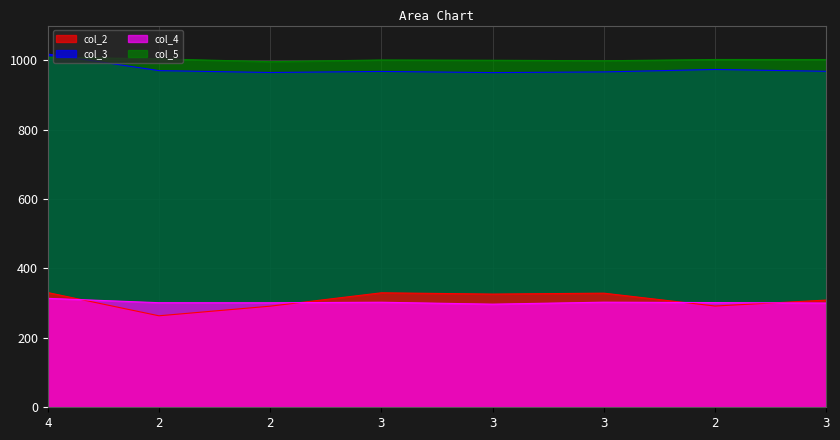

Reading left to right, extract all data points from this chart.

col_2: 4=330.6	2=263.6	2=291.4	3=329.9	3=326.2	3=328.8	2=291.8	3=308.9
col_3: 4=1017.9	2=970.1	2=964.7	3=967.8	3=964.4	3=966.4	2=973.5	3=968.2
col_4: 4=313.9	2=301.4	2=301.2	3=302.7	3=297.2	3=302.8	2=301.7	3=300.4
col_5: 4=1008.9	2=1004.0	2=995.9	3=1000.8	3=1000.0	3=998.5	2=1002.2	3=1002.1